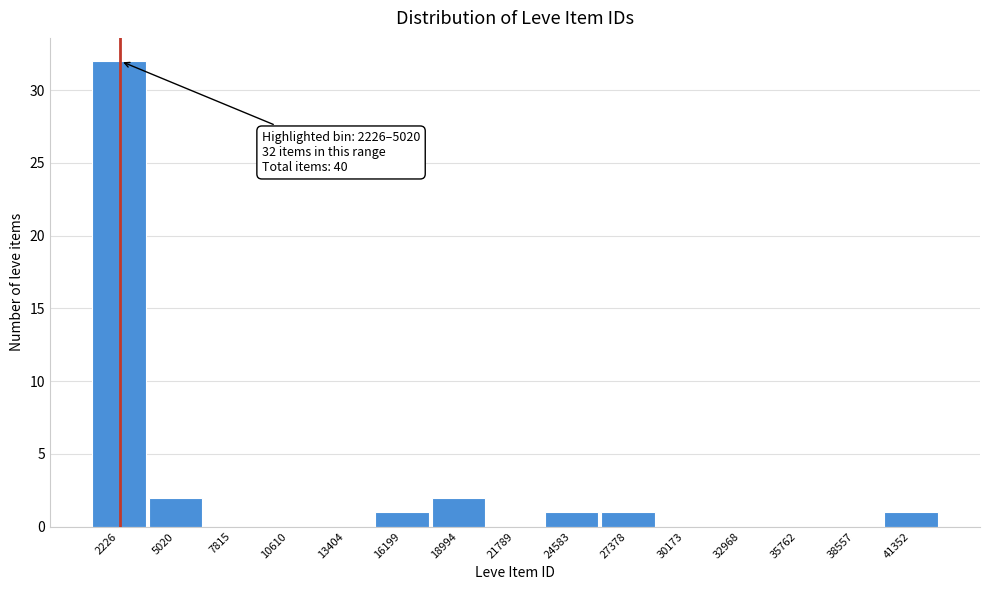

Reading right to left, what are all the values shown in this chart?

41352=1	38557=0	35762=0	32968=0	30173=0	27378=1	24583=1	21789=0	18994=2	16199=1	13404=0	10610=0	7815=0	5020=2	2226=32